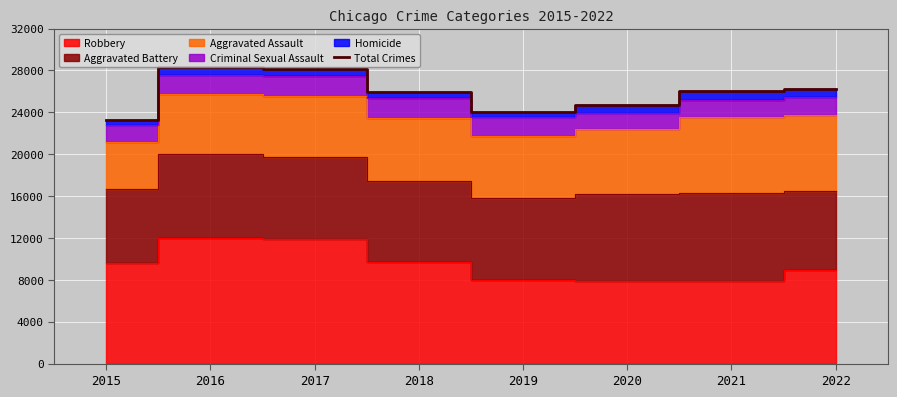

Which category has the lowest value across all series?

2015